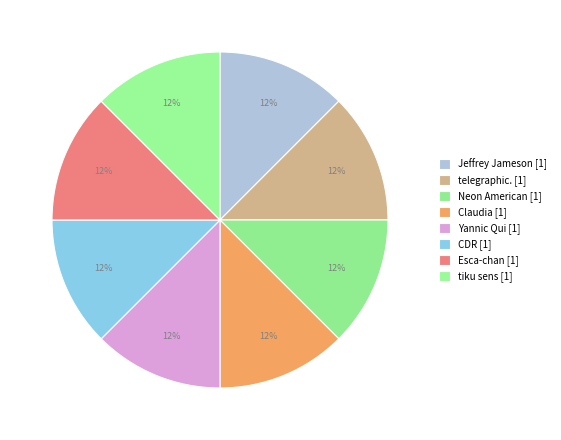

Combined, do Neon American and Yannic Qui account for over 50%?

No